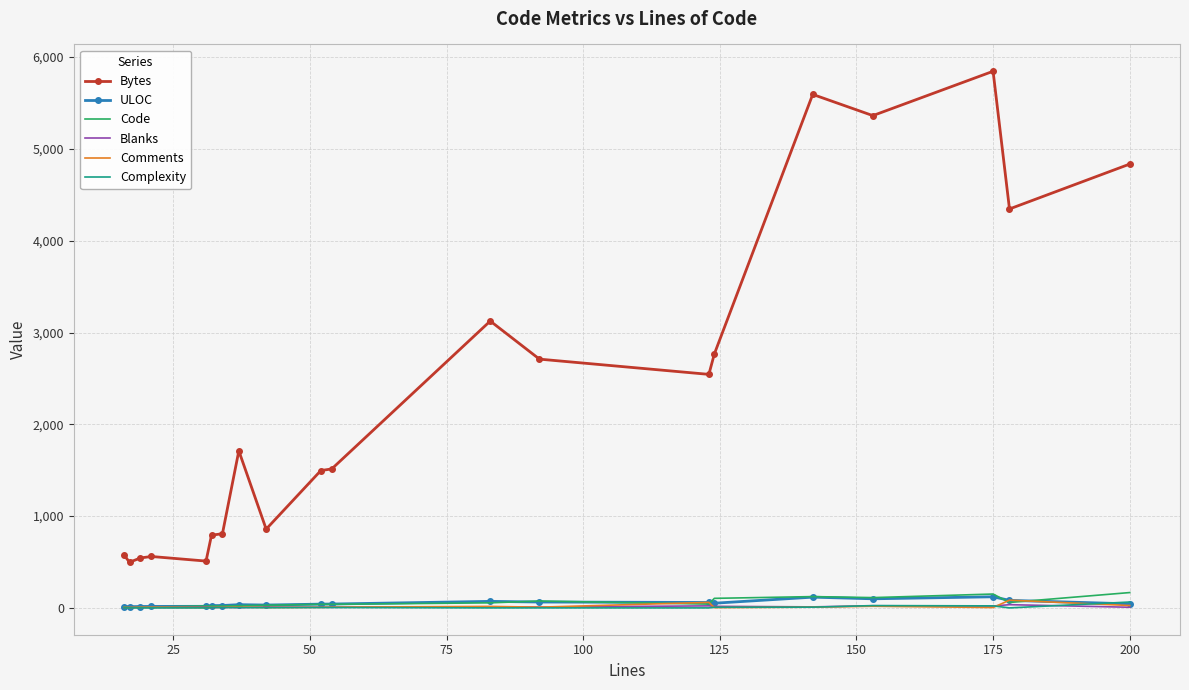

Which series has the largest total across all categories?

Bytes